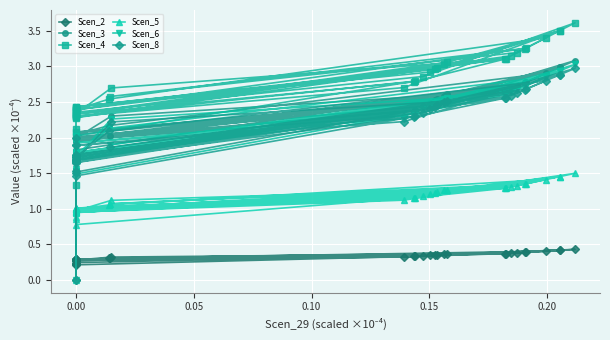

True or false: Scen_6 and Scen_5 cross at least once.

False